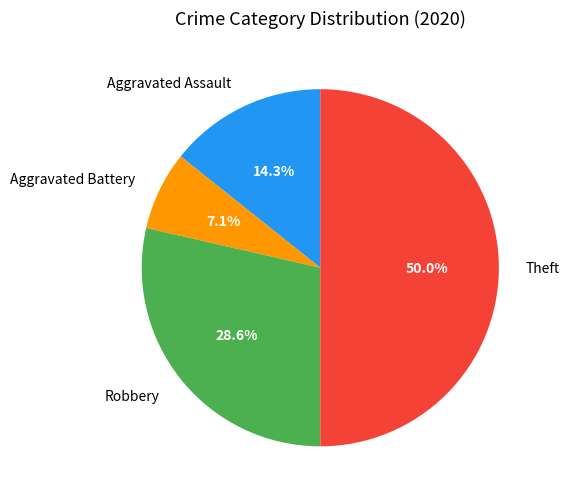

Does Aggravated Battery represent more than half of the total?

No